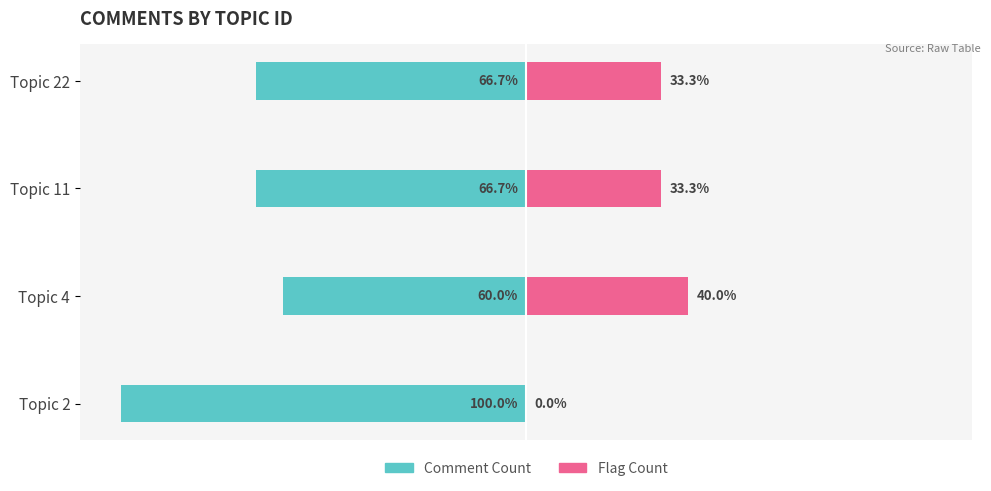

What is the difference between the highest and lowest values at Topic 22?

100.0